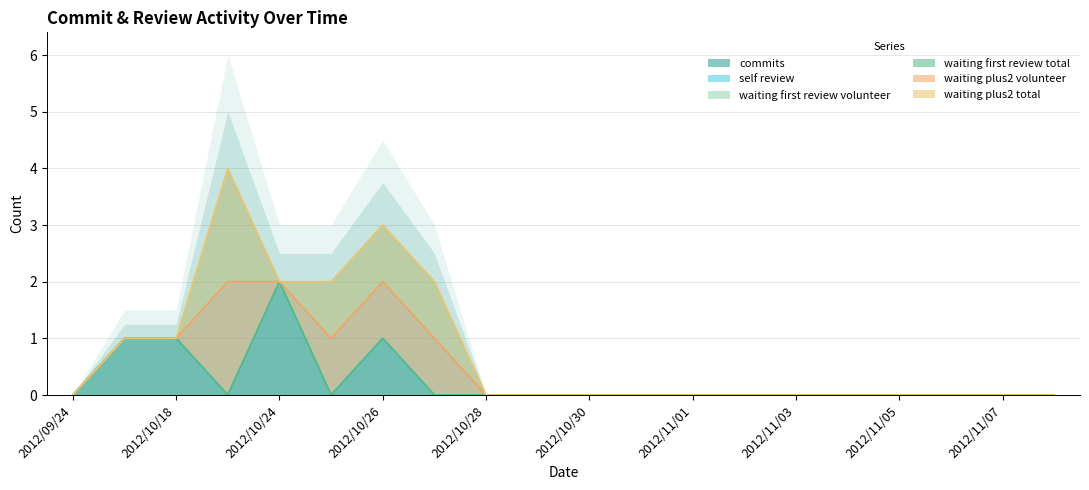

Does the chart have visible grid lines?

Yes